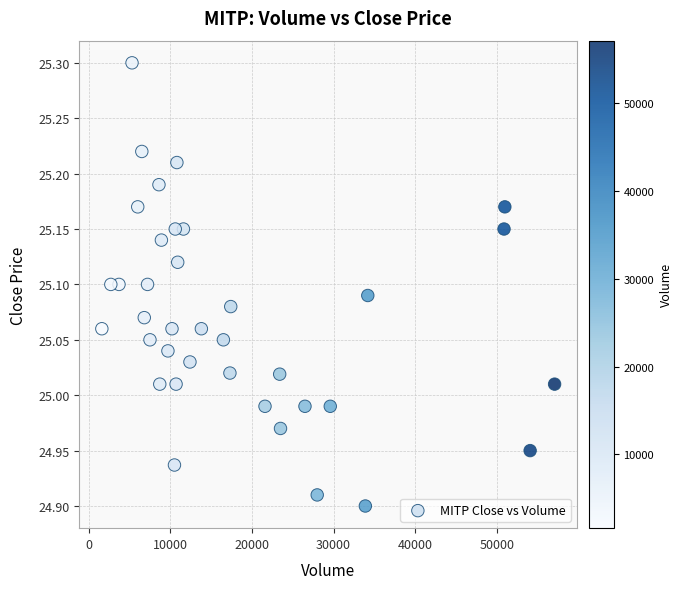

What is the range of Y values (max minus min)?

0.4